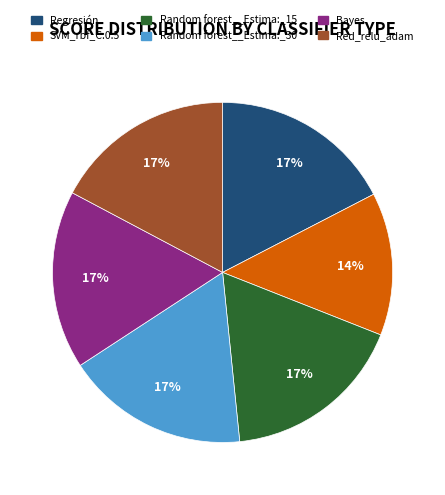

Which category has the smallest portion of the pie?

SVM_rbf_C:0.5